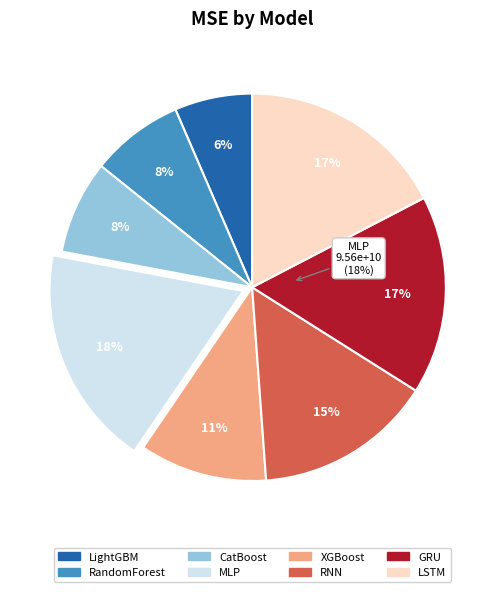

How many segments does this pie chart have?

8